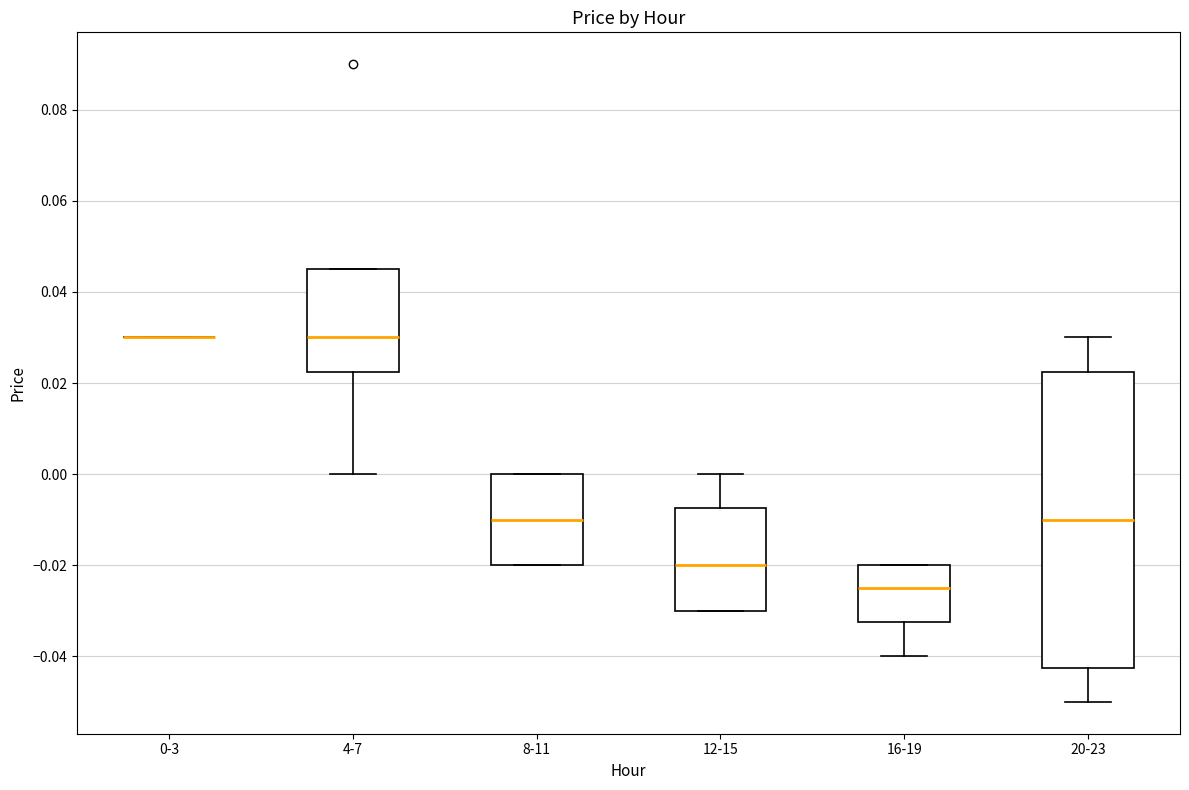

Which box is the tallest, from its lower edge to its upper edge?

20-23